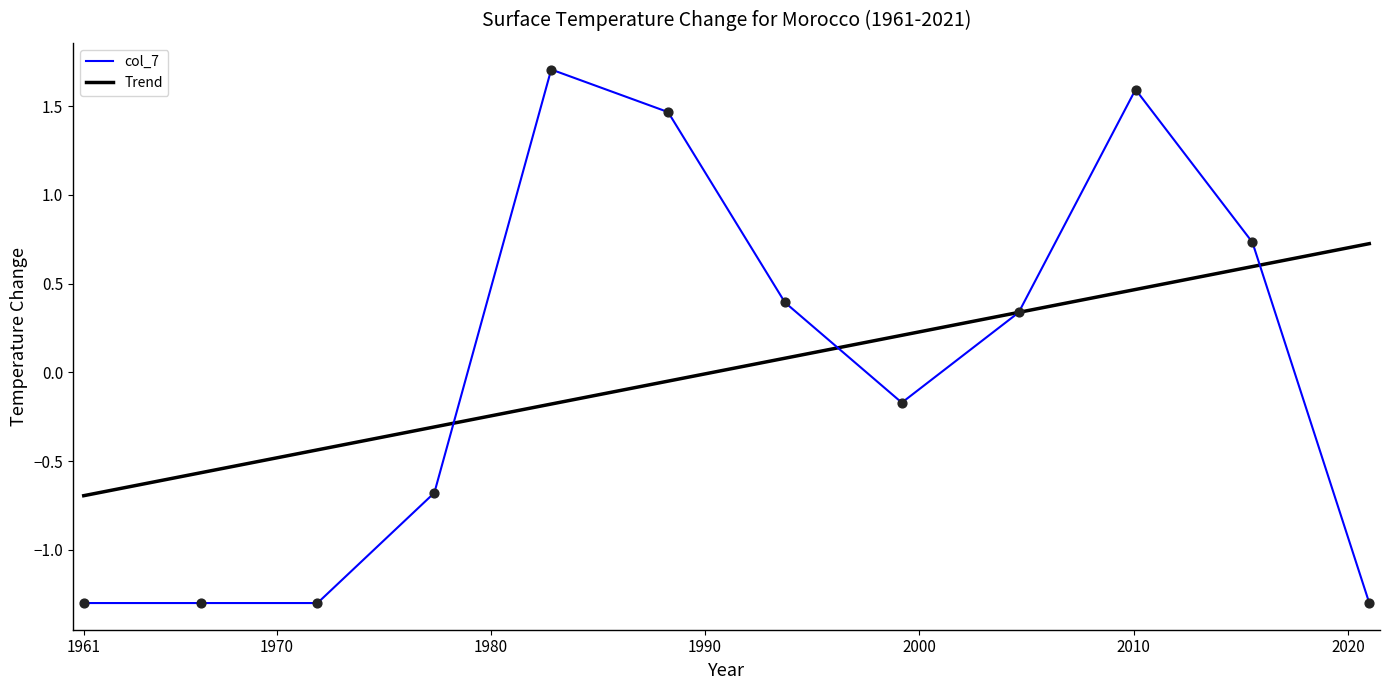

Which series has the largest range (max minus min)?

col_7